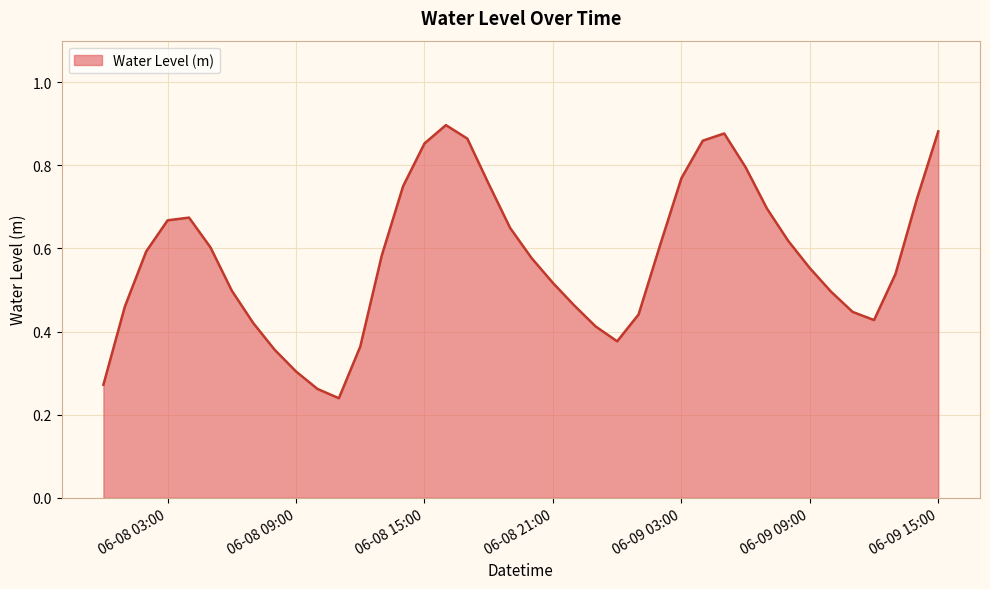

Reading left to right, list all the values displayed in this chart.

0.3	0.5	0.6	0.7	0.7	0.6	0.5	0.4	0.4	0.3	0.3	0.2	0.4	0.6	0.7	0.9	0.9	0.9	0.8	0.6	0.6	0.5	0.5	0.4	0.4	0.4	0.6	0.8	0.9	0.9	0.8	0.7	0.6	0.6	0.5	0.4	0.4	0.5	0.7	0.9